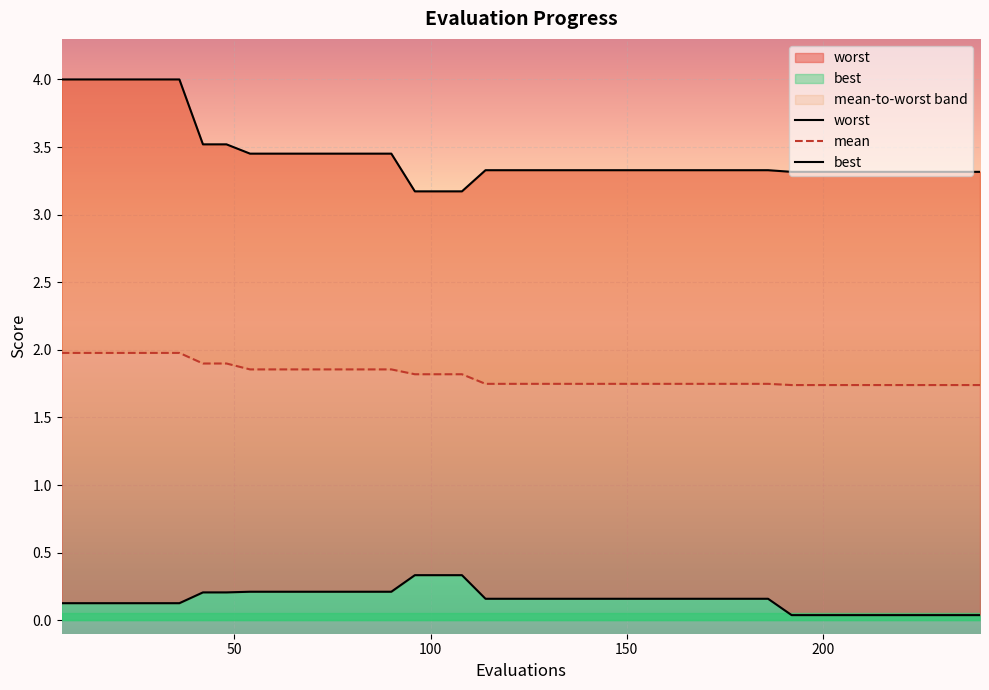

Which series changed the most between 108 and 114?

best